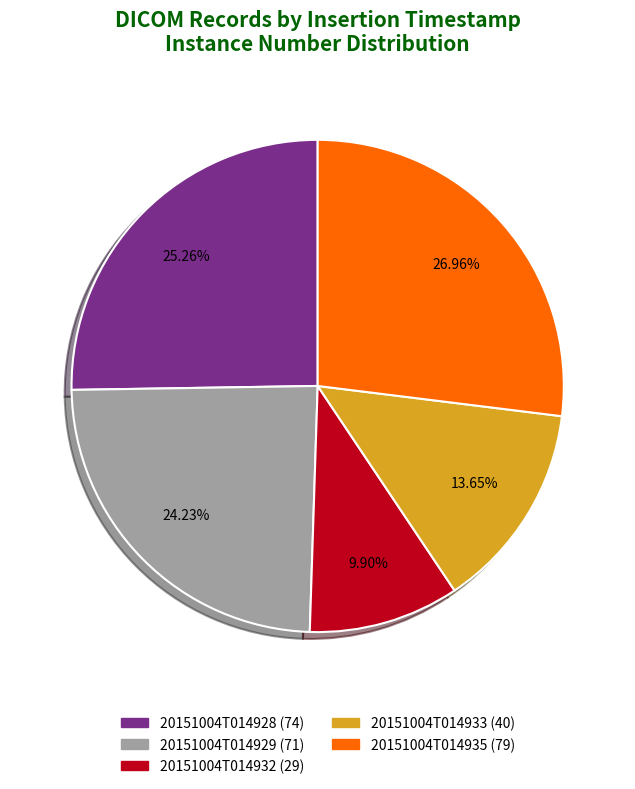

How many segments does this pie chart have?

5